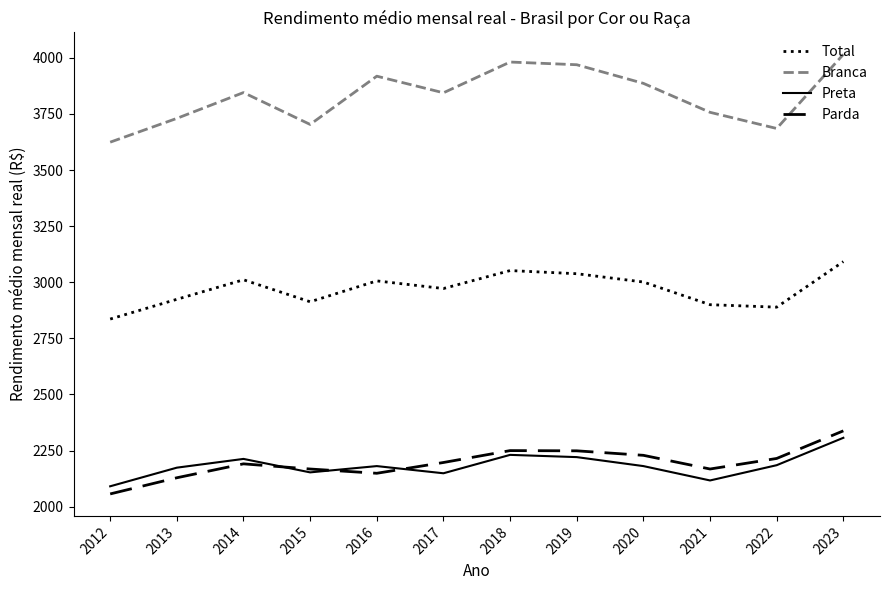

True or false: Total has a value of 3011 at 2014.

True